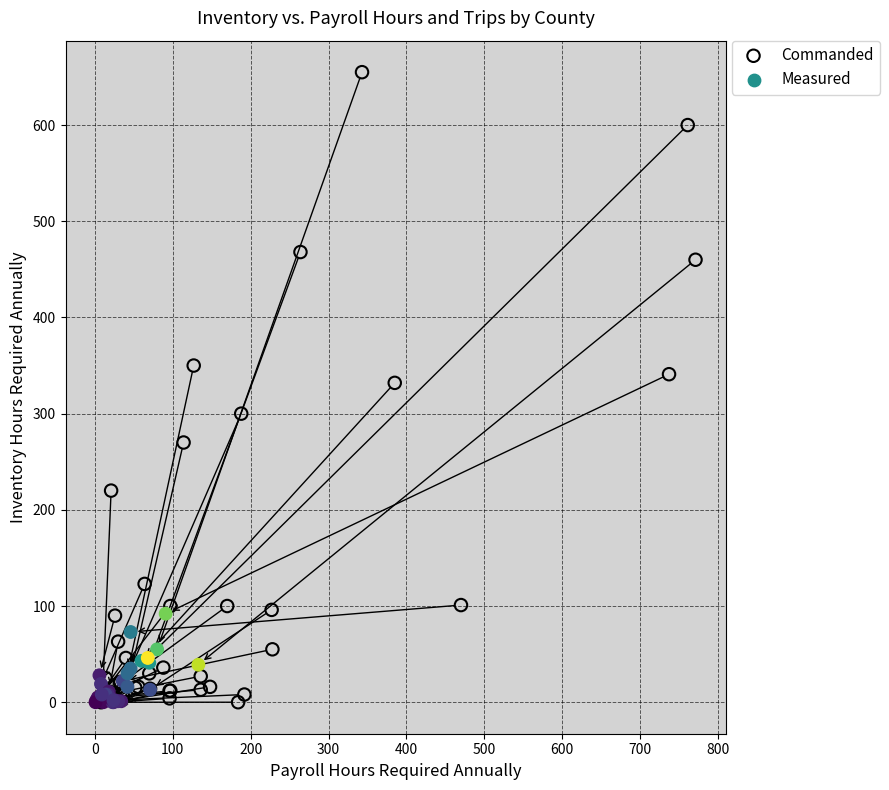

Which series has the largest Y range (max minus min)?

Commanded